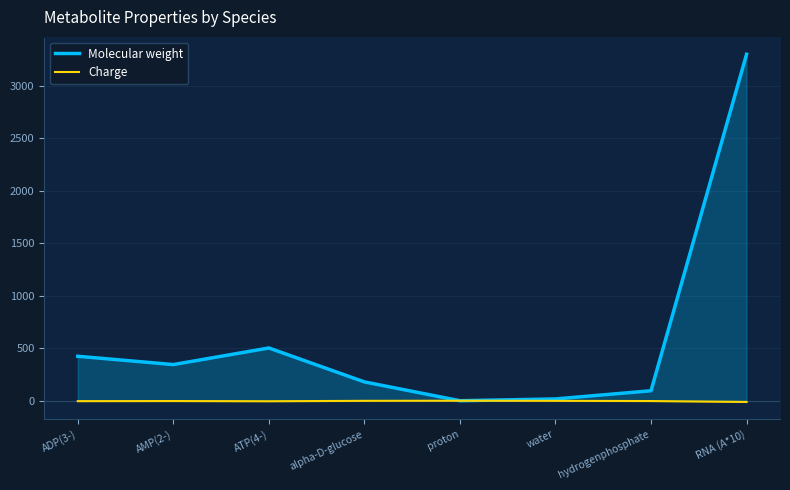

At ATP(4-), list the series in order from smallest to largest.

Charge, Molecular weight